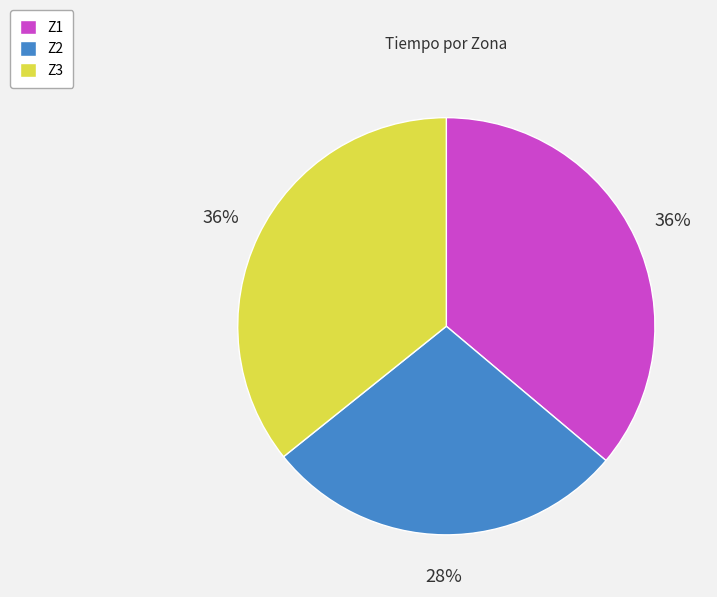

To the nearest percent, what is the average slice percentage?

33%